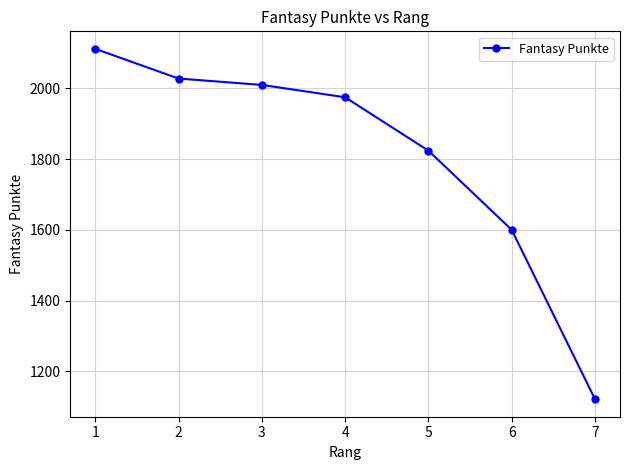

Is it true that the value at 3 is 2010?

True